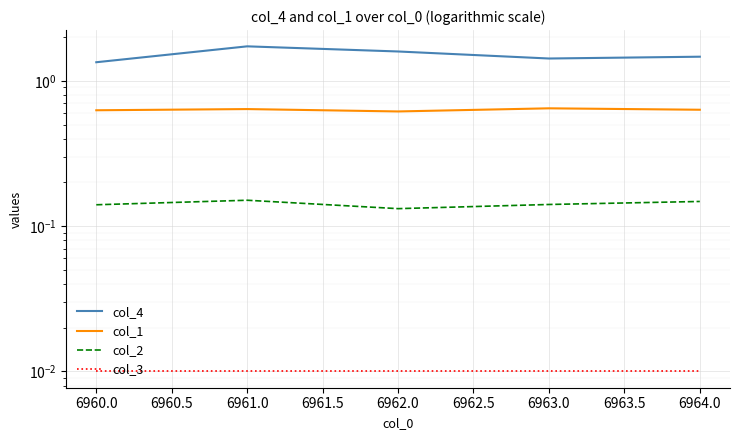

Is this an area chart (filled region under the line)?

No